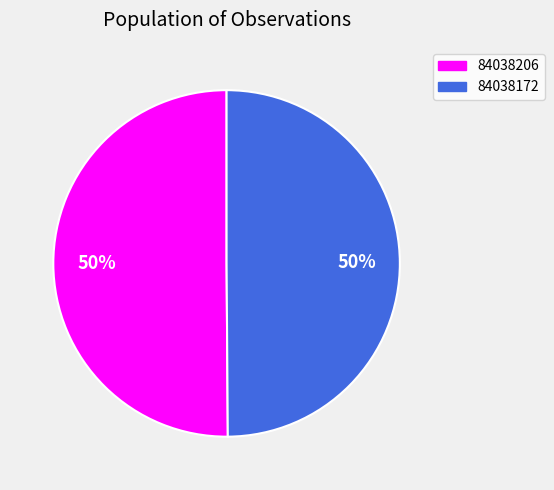

How many slices are in this pie chart?

2